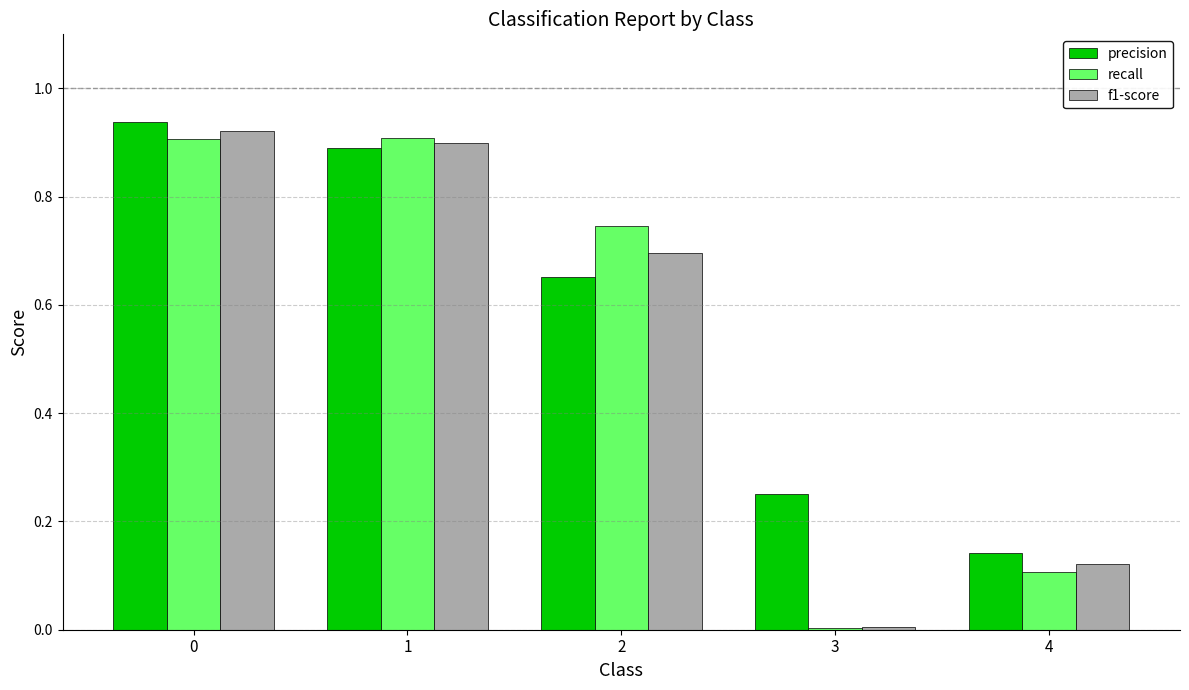

How many data points does each series have?

5